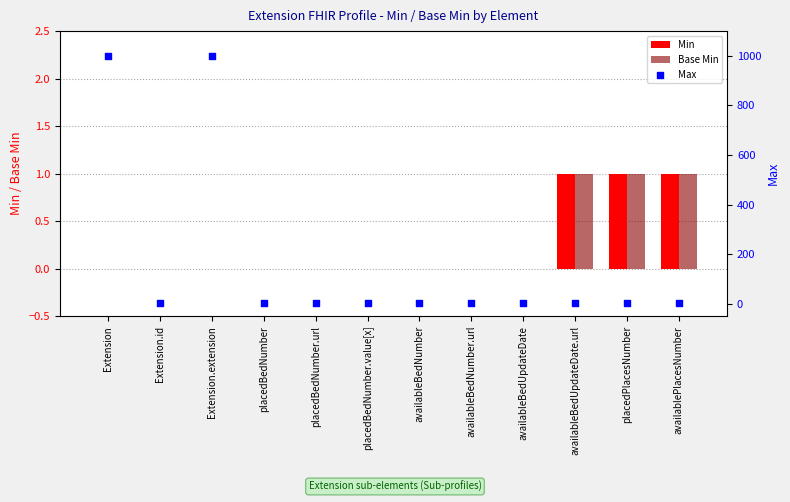

Is the value of Min at placedPlacesNumber greater than the value of Base Min at placedPlacesNumber?

No